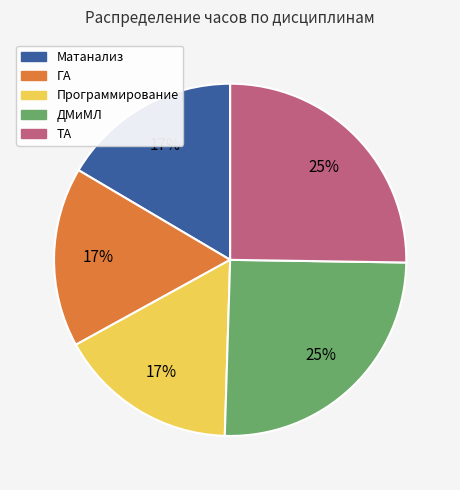

Combined, do Программирование and Матанализ account for over 50%?

No